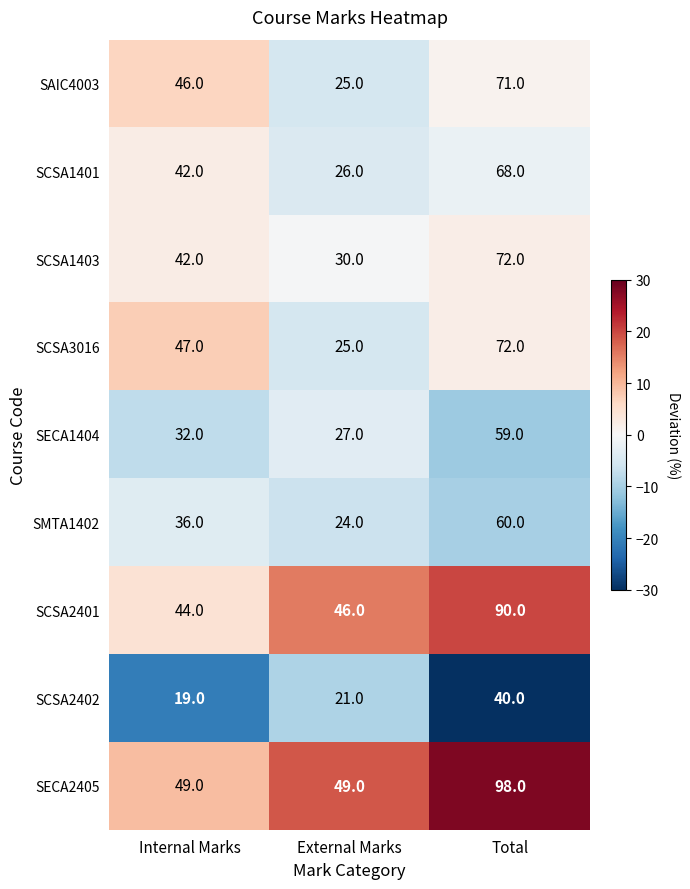

The SCSA3016 series shows 25 at External Marks. True or false?

True